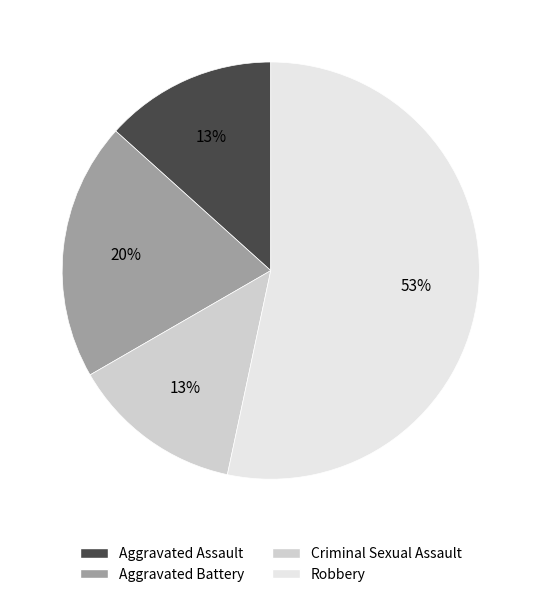

Which slice represents more than half of the pie?

Robbery